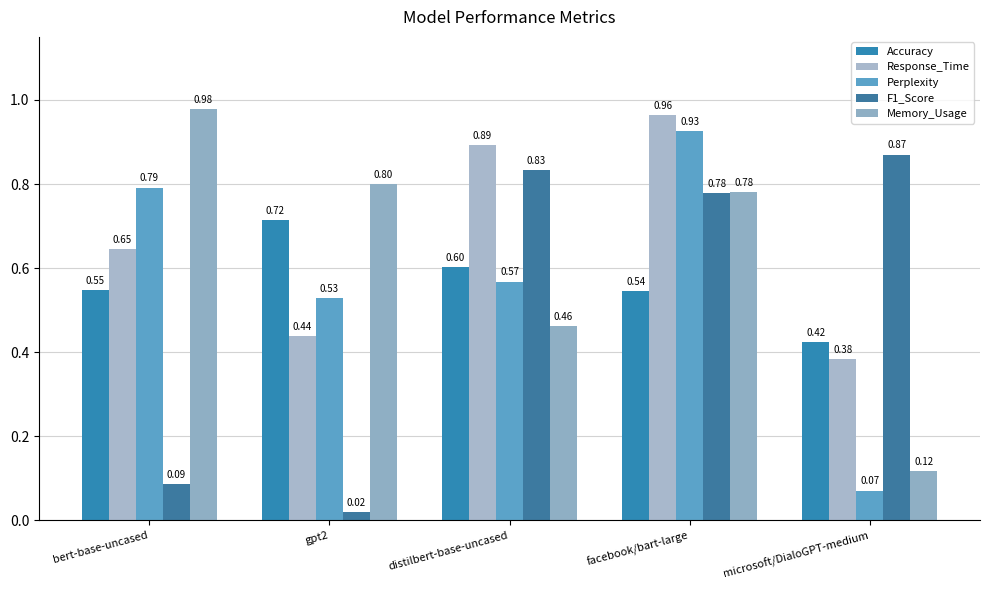

Which series has the largest total across all categories?

Response_Time